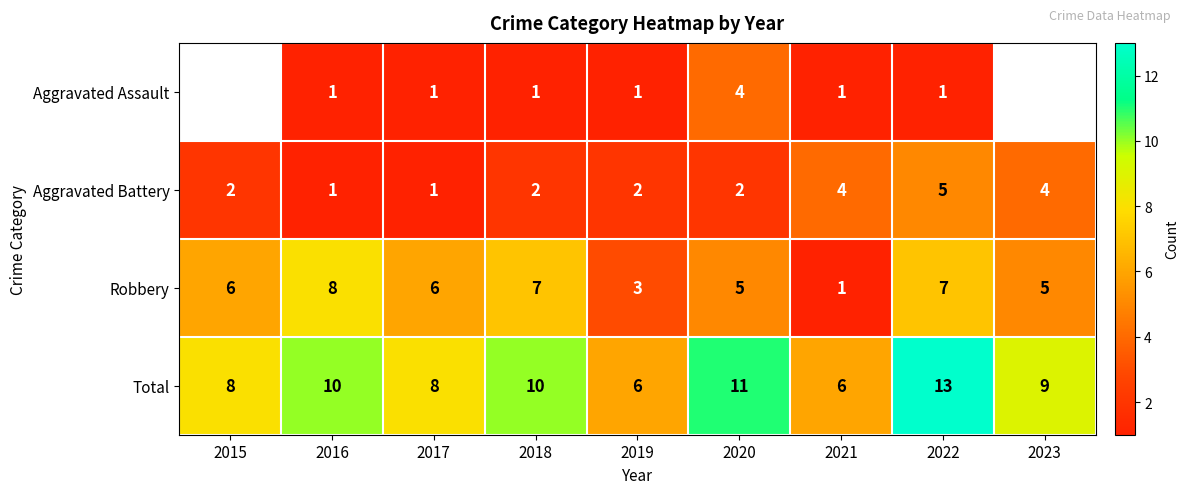

What is the difference between the maximum and minimum values in the Aggravated Battery series?

4